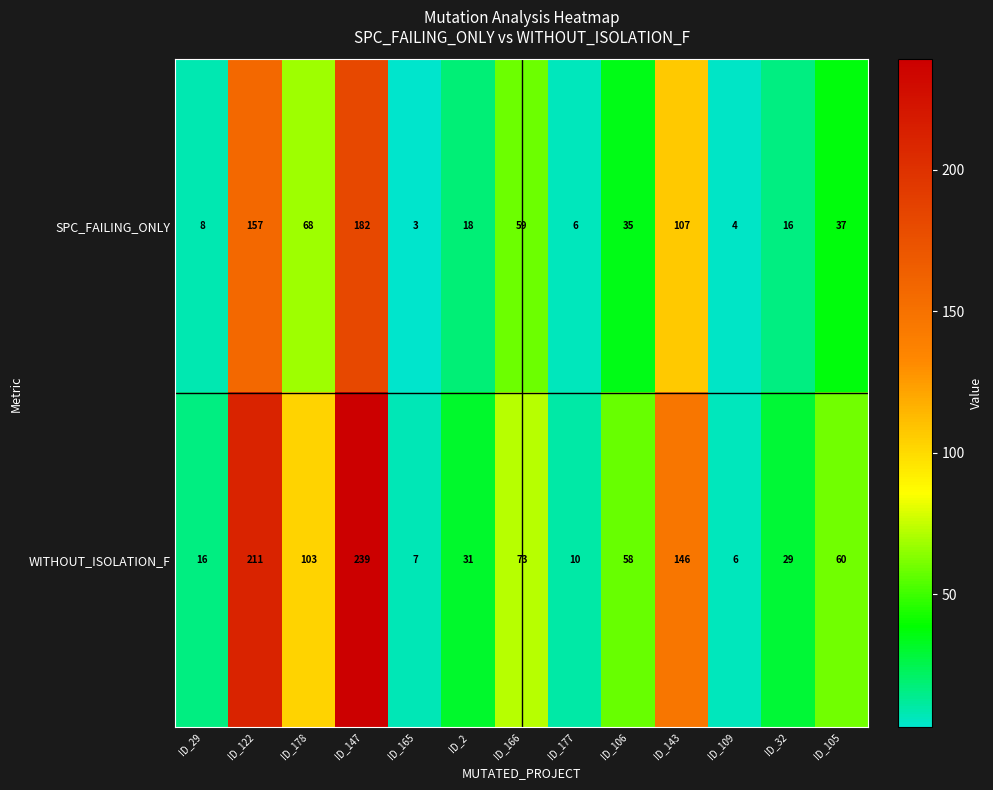

Where is SPC_FAILING_ONLY nearest to the value 92?

ID_143